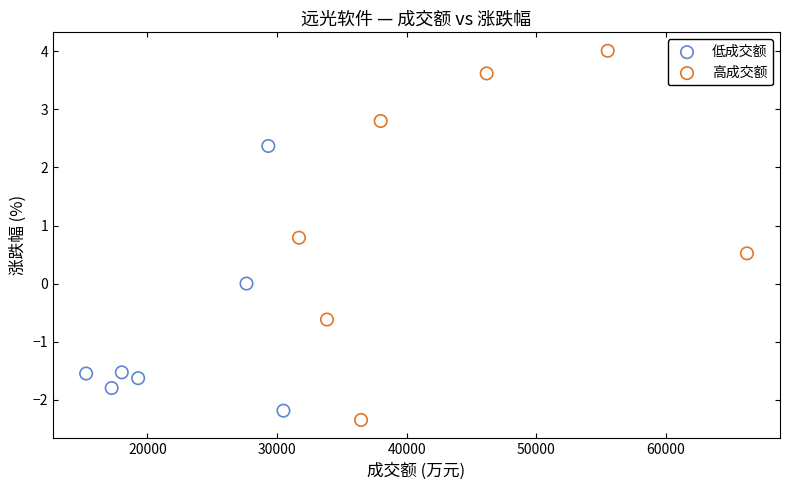

Which series reaches the minimum Y coordinate?

高成交额